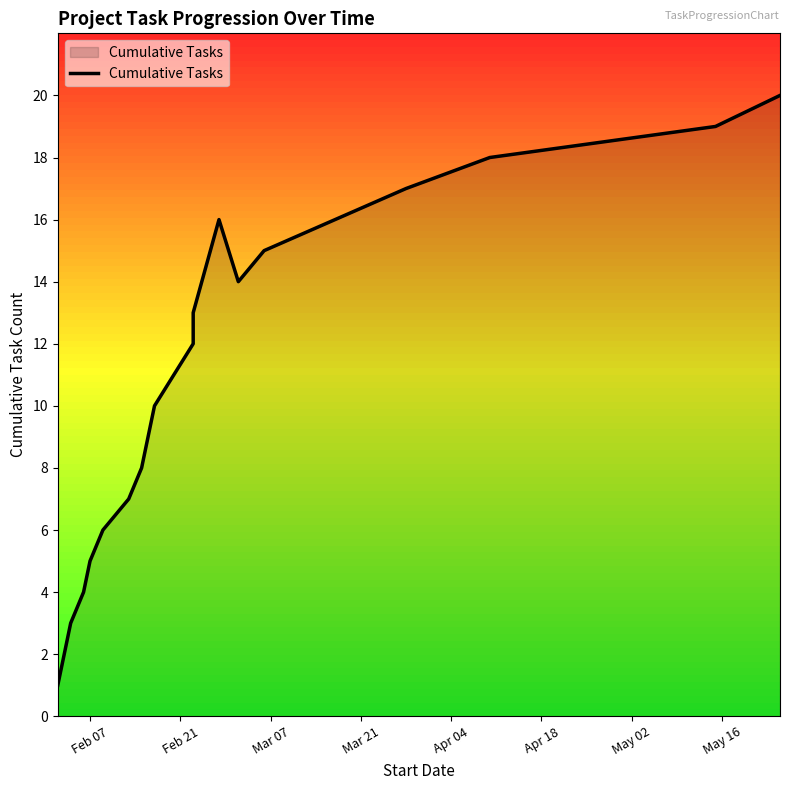

The value at Mar 21 is 1. True or false?

False